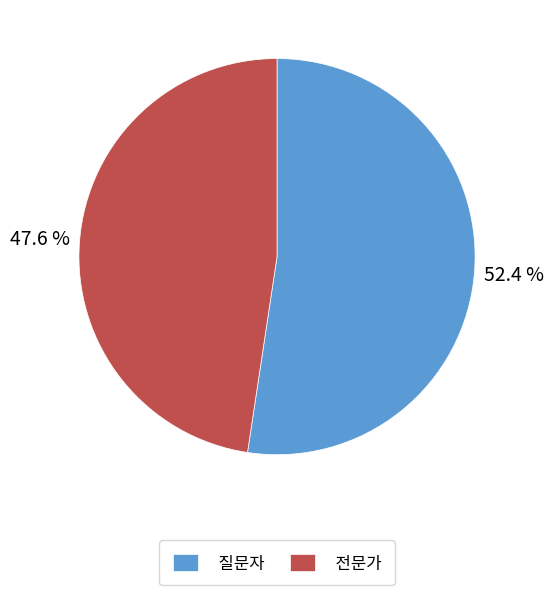

Is it true that 질문자 is 52% of the pie?

True